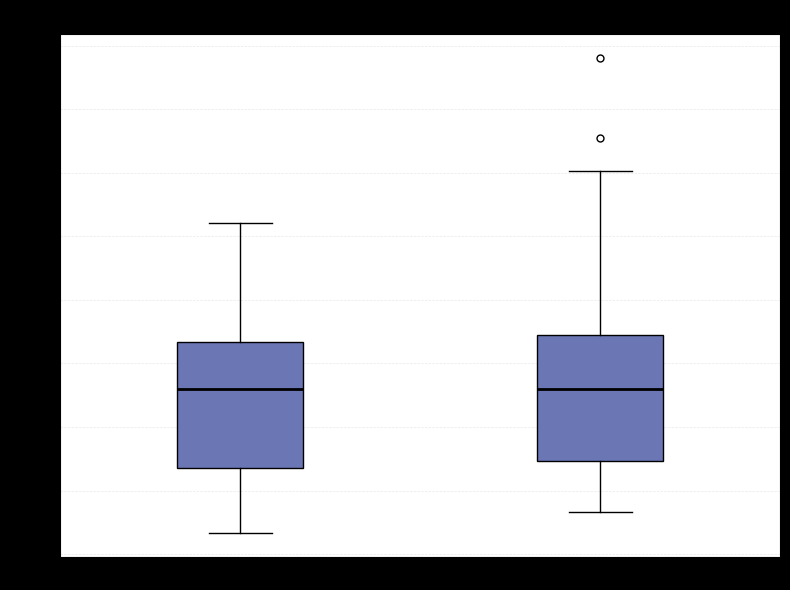

Reading left to right, read every box against the y-axis: the position of its median line, the range the box covers, and the ends of its whiskers. The values are not printed on the chart, so give them approximately, as read against the axis.

no recanalization: median -0.08, box -0.32 to 0.06, whiskers -0.54 to 0.44
recanalization: median -0.08, box -0.30 to 0.08, whiskers -0.46 to 0.60